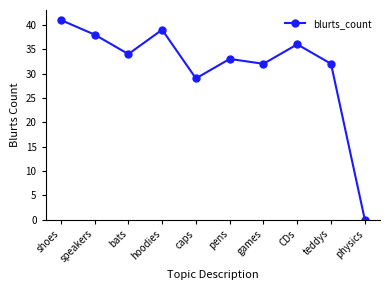

What value does the data have at pens, to the nearest 10?

30